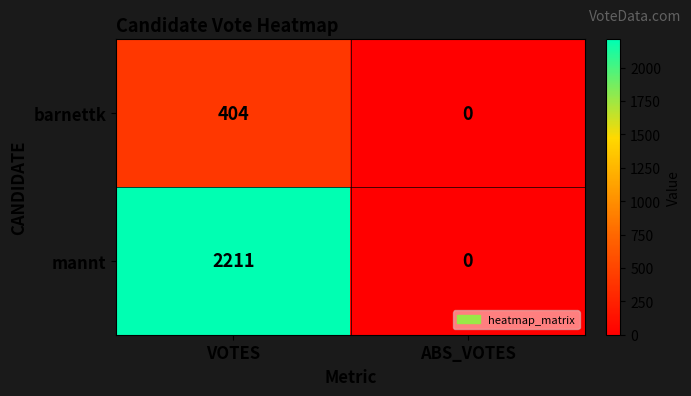

Reading left to right, what are all the values shown in this chart?

barnettk: 404	0
mannt: 2211	0